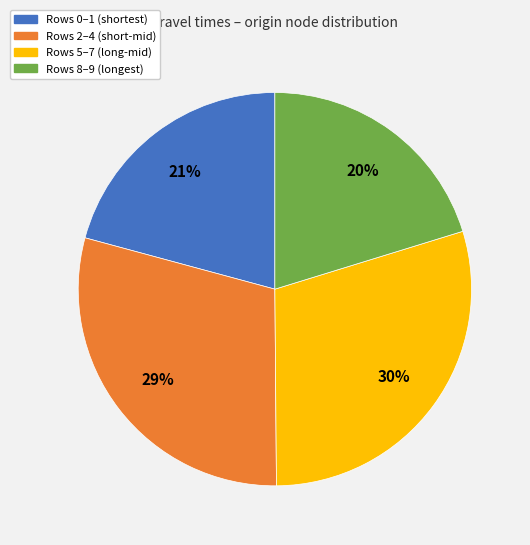

To the nearest percent, what is the average slice percentage?

25%